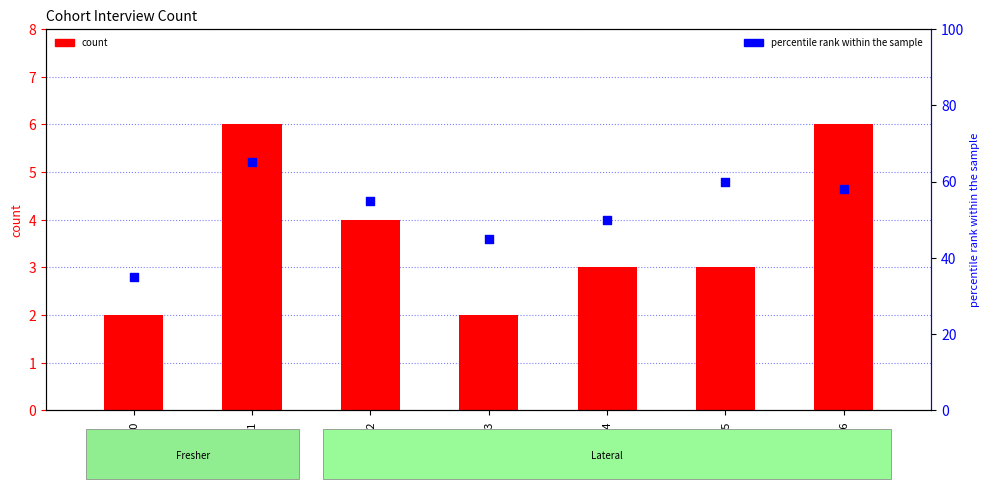

Is the value of count at FF-14 greater than the value of percentile rank within the sample at FF-11?

No